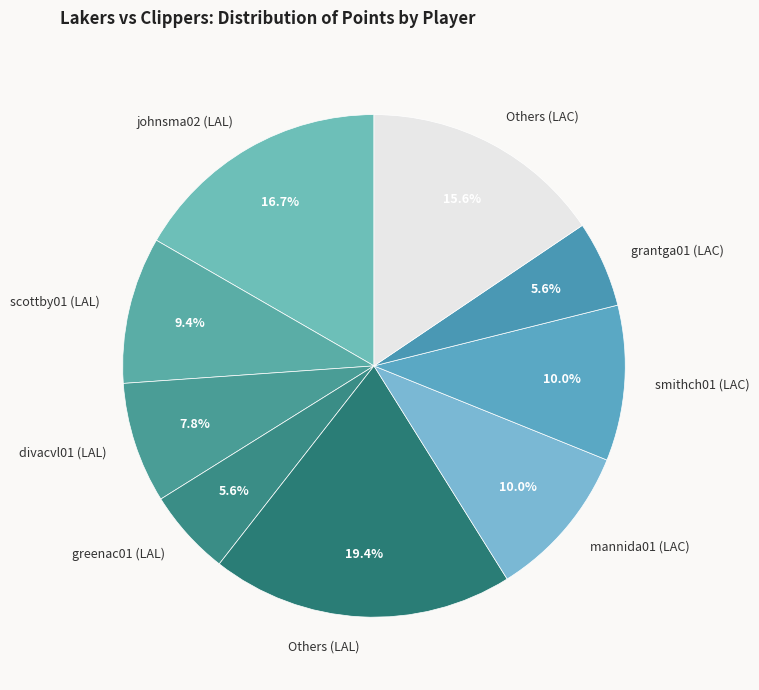

To the nearest percent, what is the average slice percentage?

11%